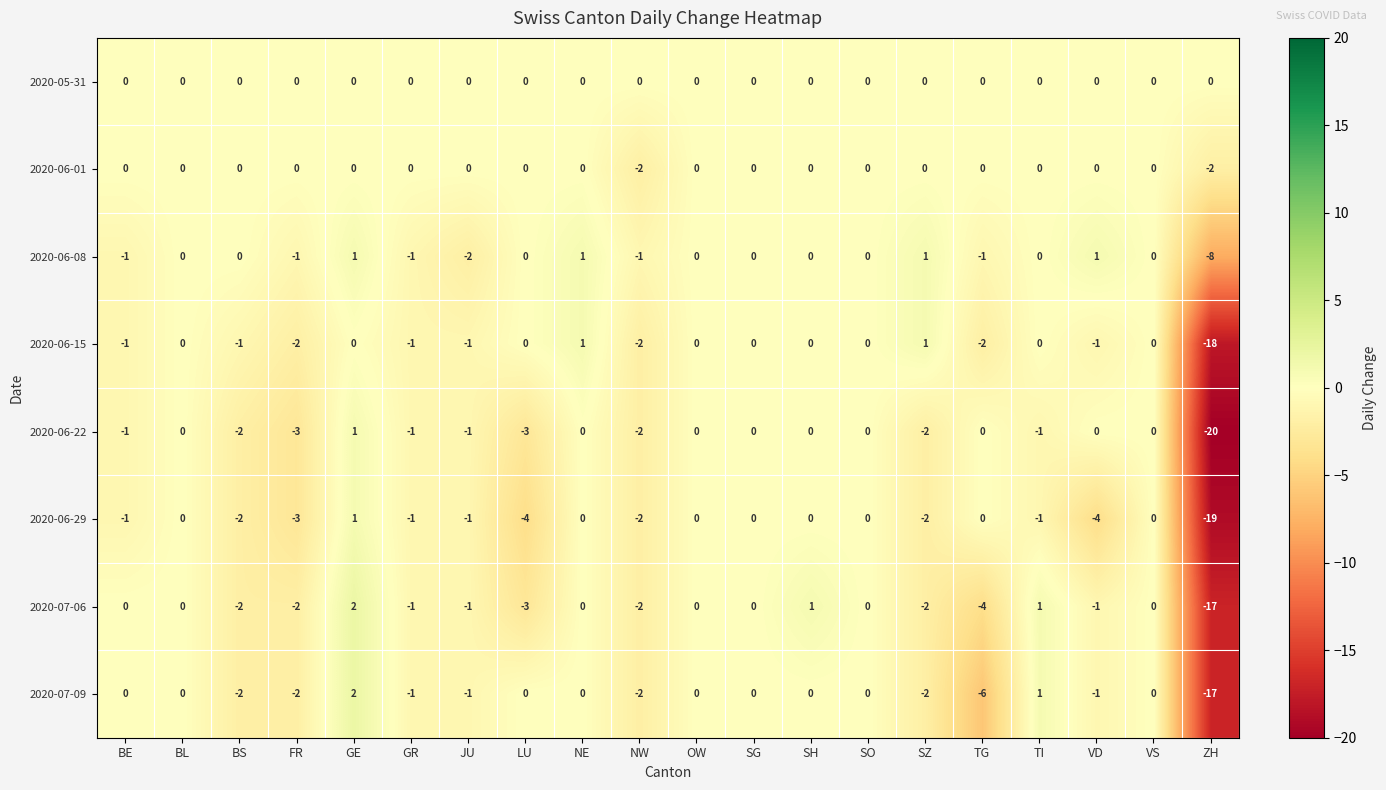

Which series has the largest total across all categories?

2020-05-31